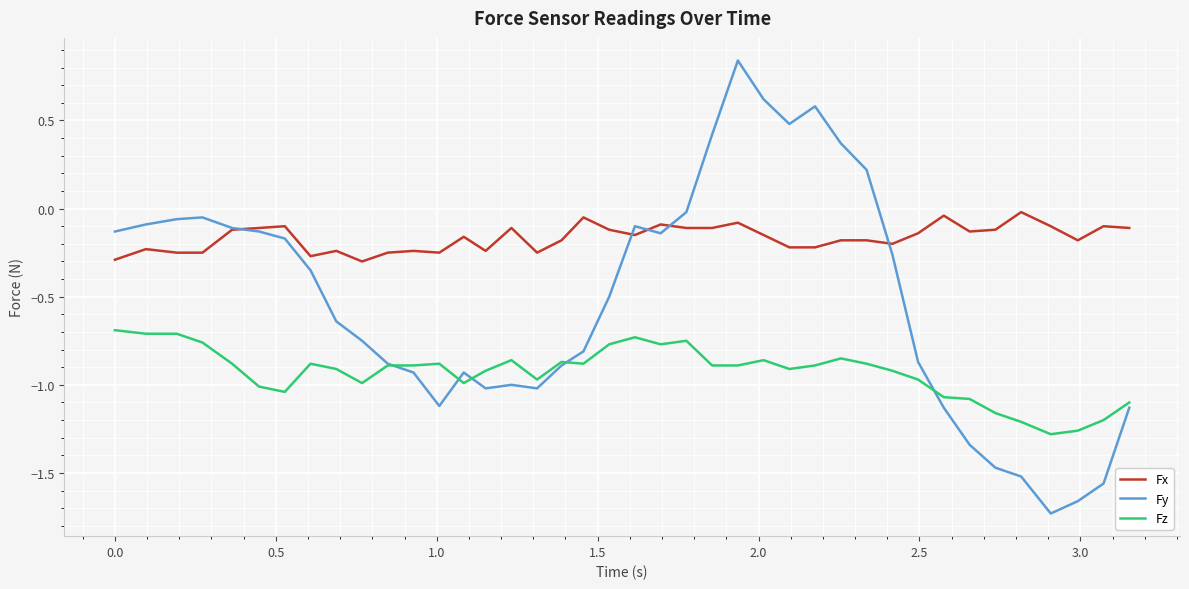

Which series has the largest range (max minus min)?

Fy